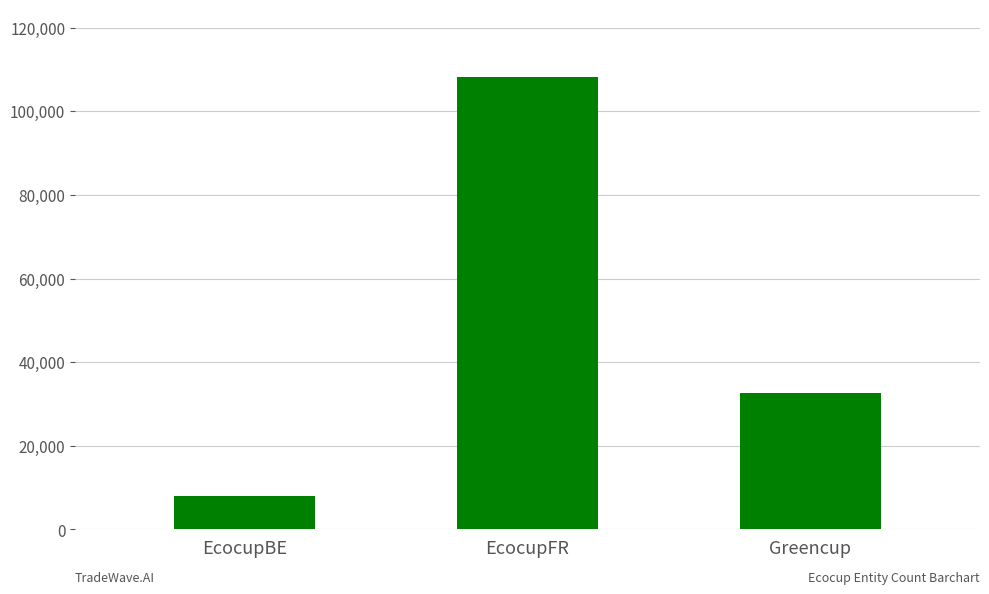

What position from the right is Greencup?

1